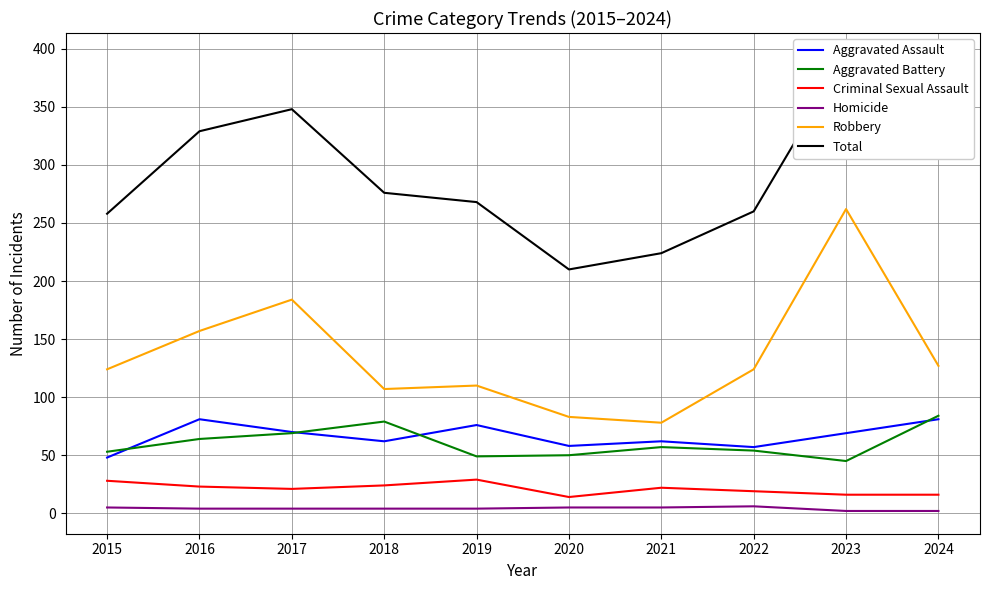

Is the value of Aggravated Assault at 2022 greater than the value of Criminal Sexual Assault at 2023?

Yes